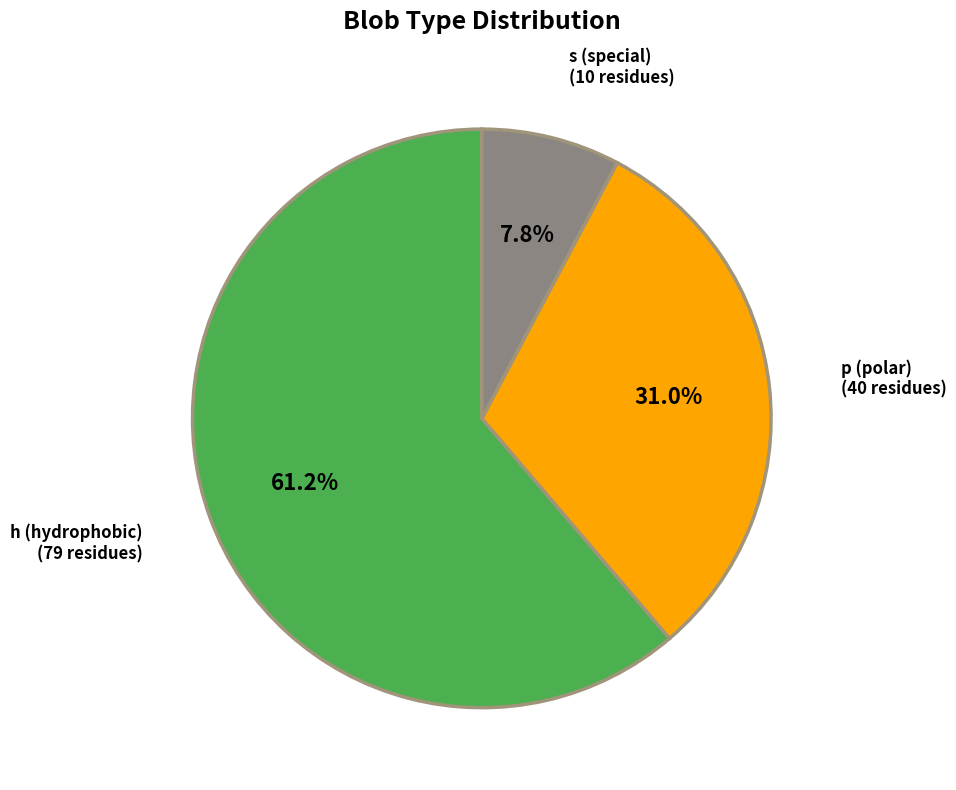

Does any single category account for the majority?

Yes